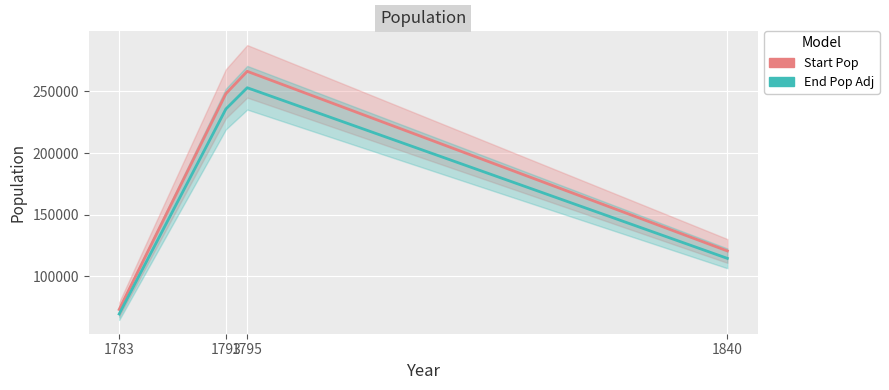

What is the value of the Start Pop point at the 4th from the left?

120555.0